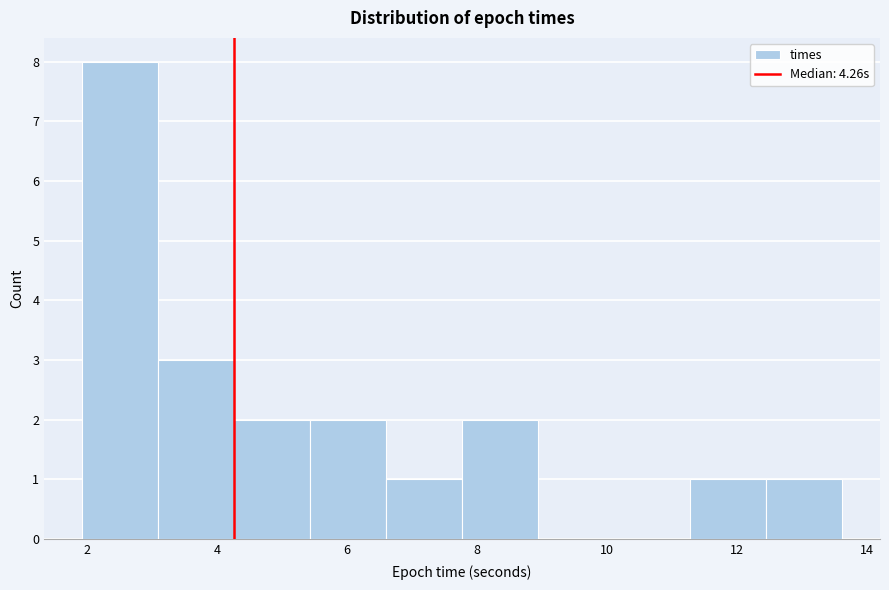

Reading left to right, list every bar in this chart as the range it spans on the x-axis followed by its height. Neither the bar edges nor the heights are printed on the chart, so give them approximately, as read against the axes.

2.0 to 3.0: 8
3.0 to 4.2: 3
4.2 to 5.4: 2
5.4 to 6.6: 2
6.6 to 7.8: 1
7.8 to 9.0: 2
9.0 to 10.2: 0
10.2 to 11.2: 0
11.2 to 12.4: 1
12.4 to 13.6: 1